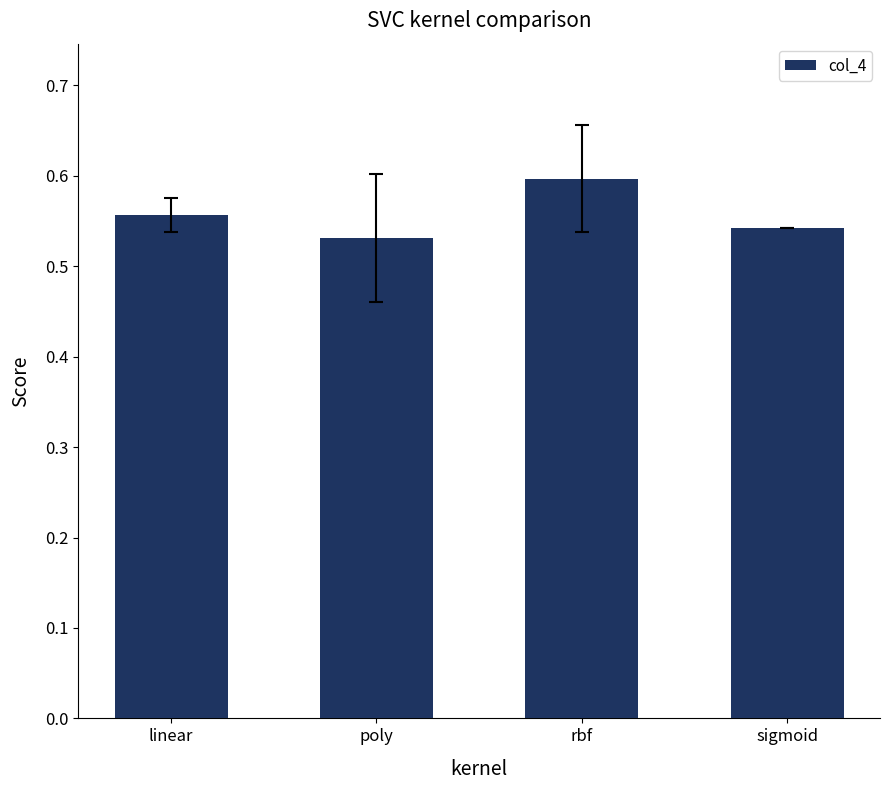

The chart shows a value of 0.6 at linear. True or false?

True